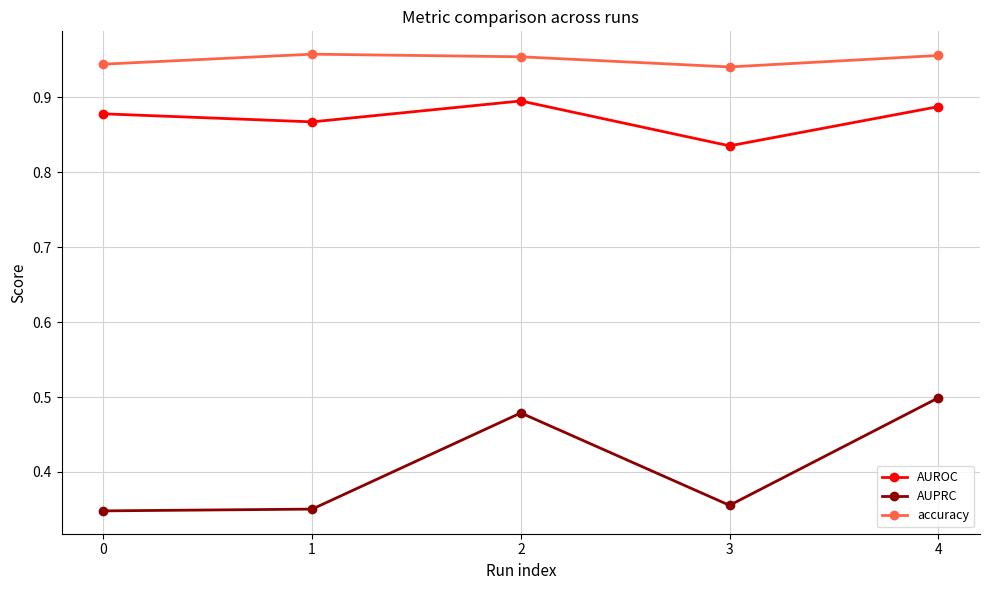

What is the sum of the accuracy values at 4 and 1?

1.9